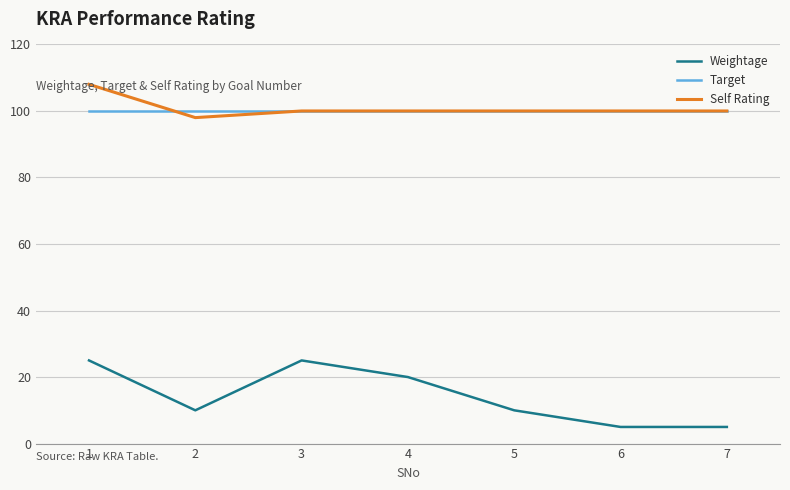

What is the spread (max minus min) of values at 4?

80